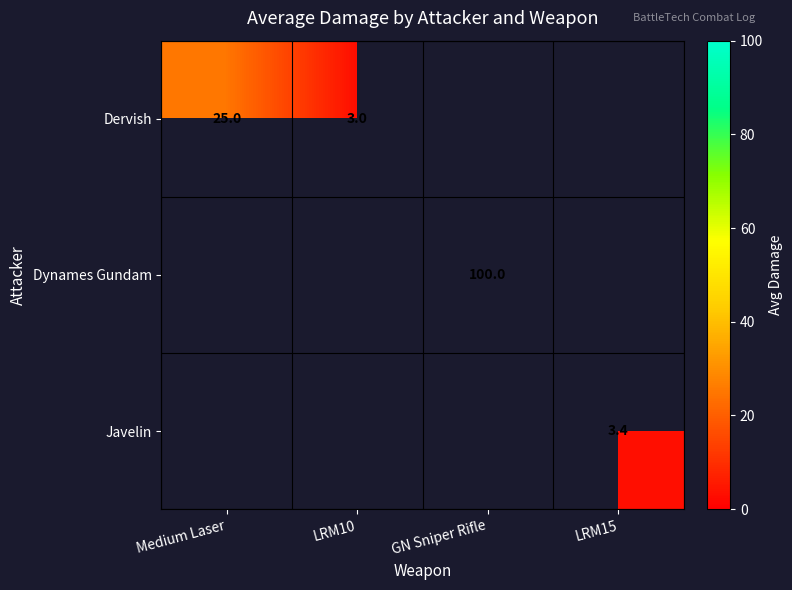

What is the difference between the Dervish values at Medium Laser and LRM10?

22.0